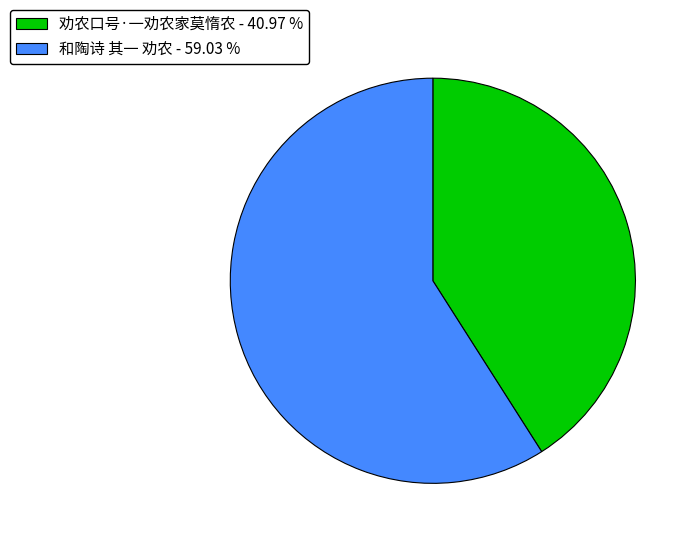

Is there a majority slice in this chart?

Yes